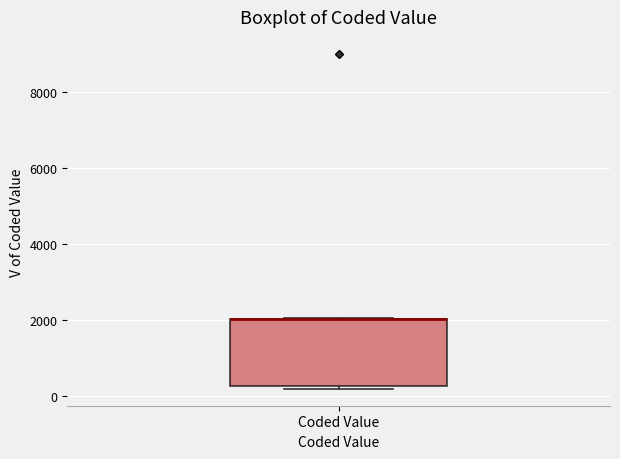

Transcribe this box plot: give where the median line is, the range the box spans, and where the two whiskers end, as read against the y-axis. The values are not printed on the chart, so give them approximately, as read against the axis.

median 2000 (drawn on the box's upper edge), box 200 to 2000, whiskers 200 (just below the box's lower edge) to 2000